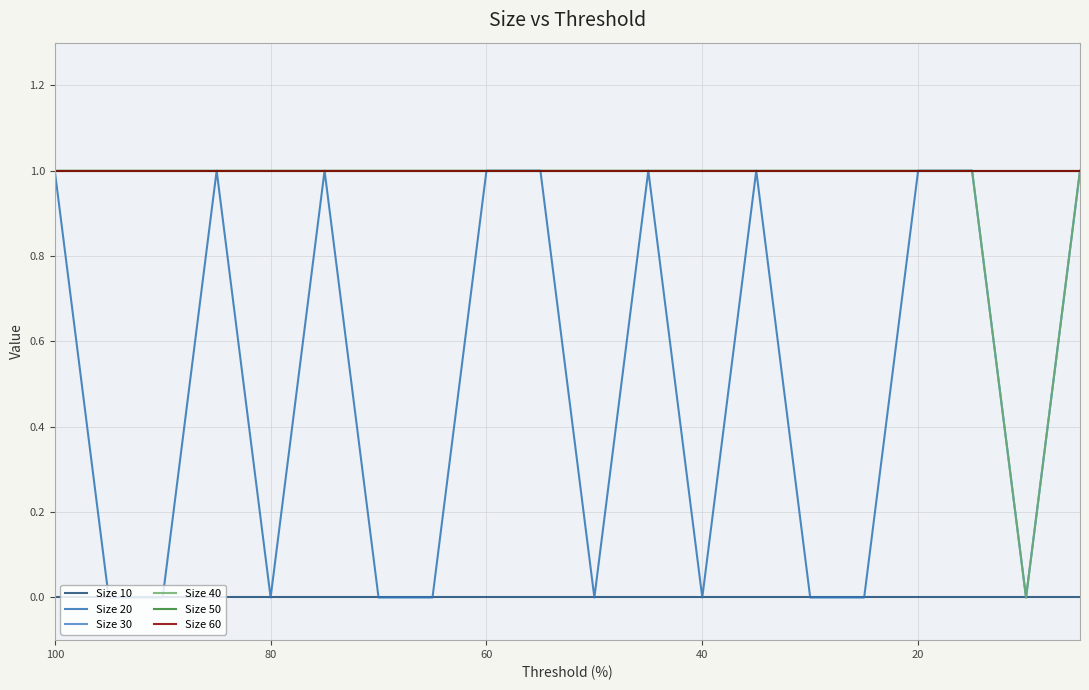

The Size 40 series shows 2 at 15. True or false?

False